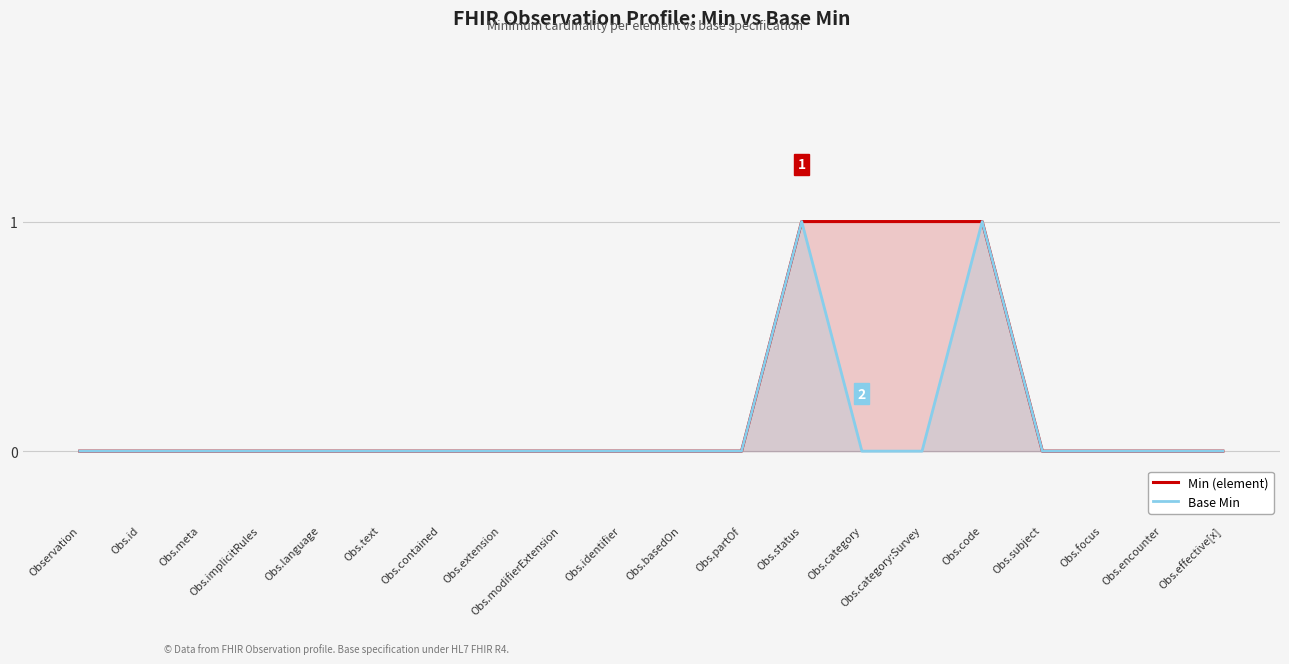

How many series are shown in this chart?

2